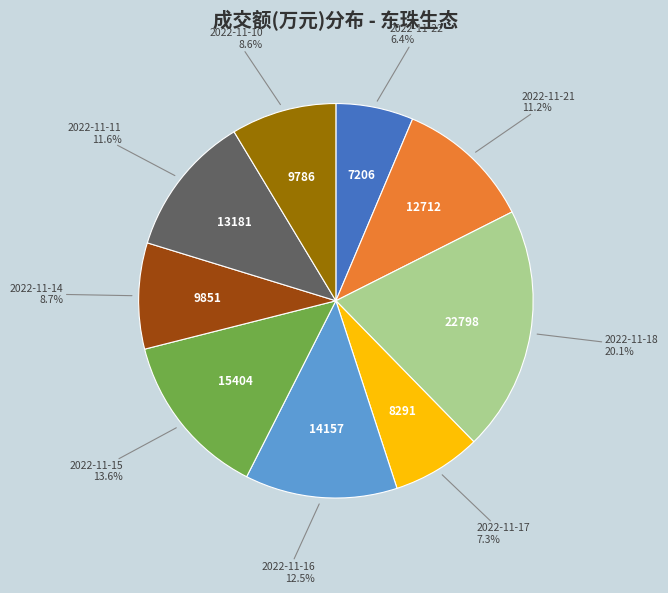

Does any single category account for the majority?

No